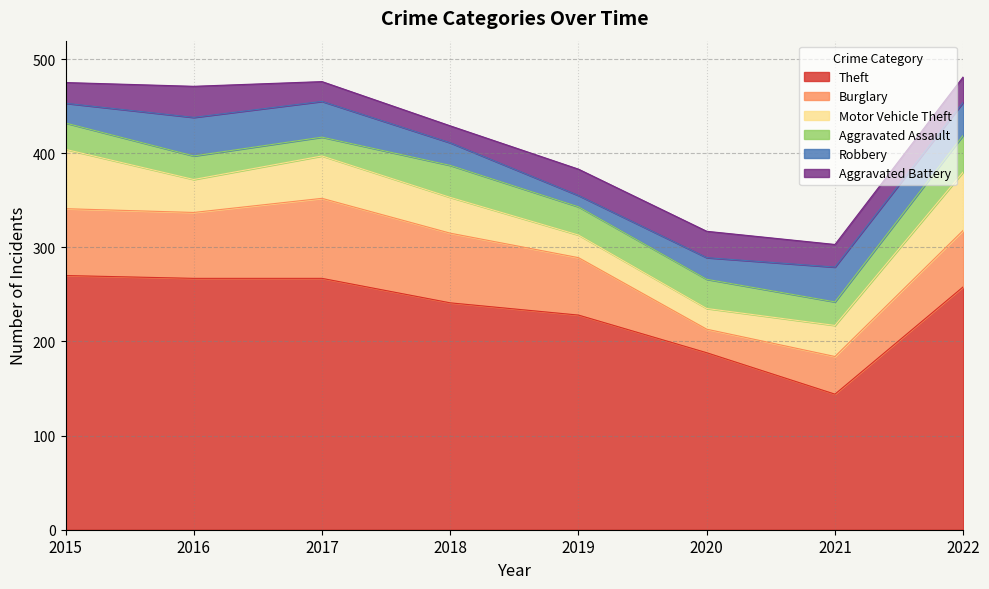

At which category does Burglary reach its first local peak?

2017